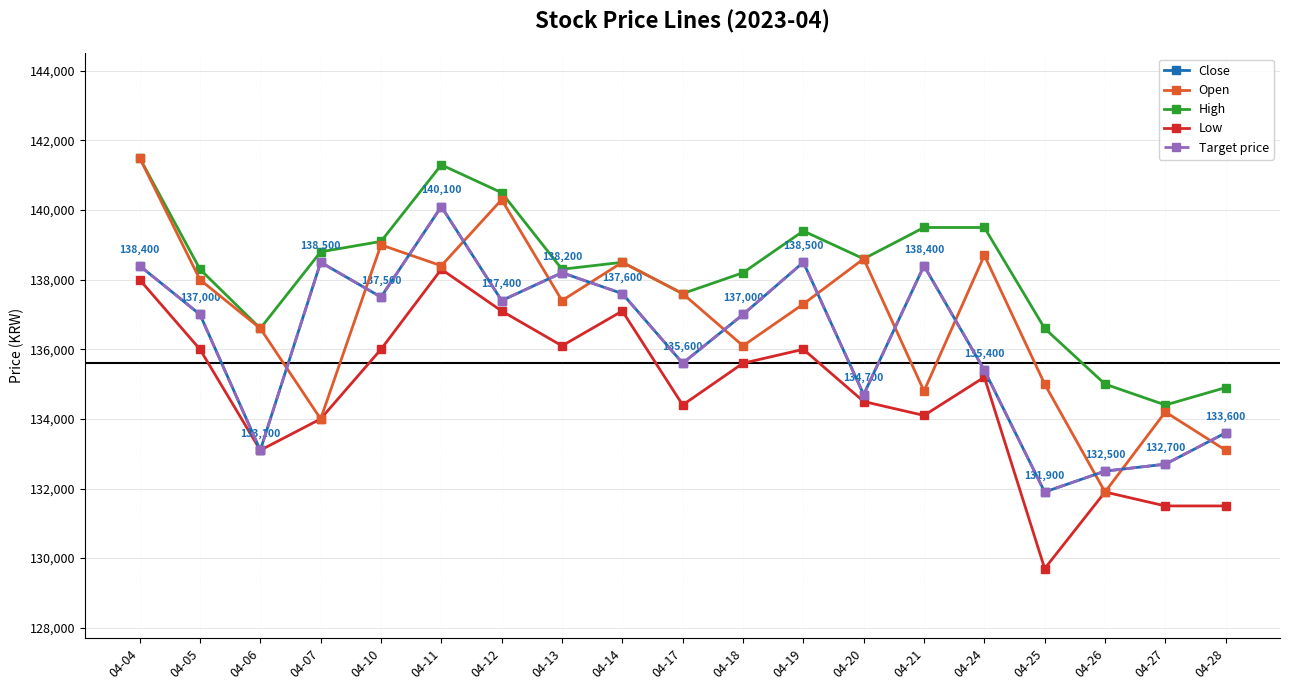

True or false: High and Open intersect in this chart.

False